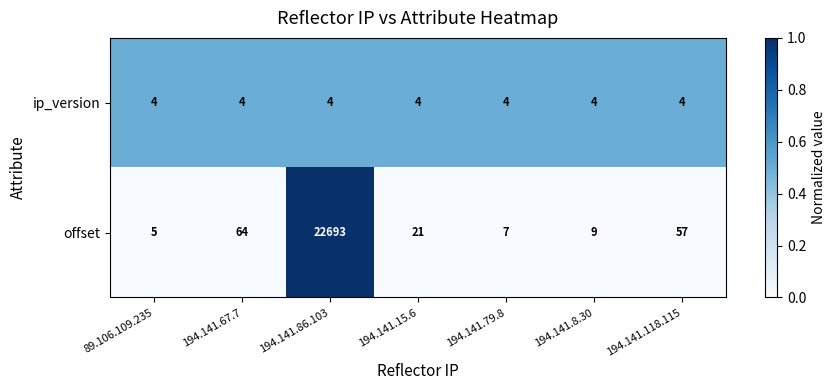

At which label does offset reach its minimum?

89.106.109.235